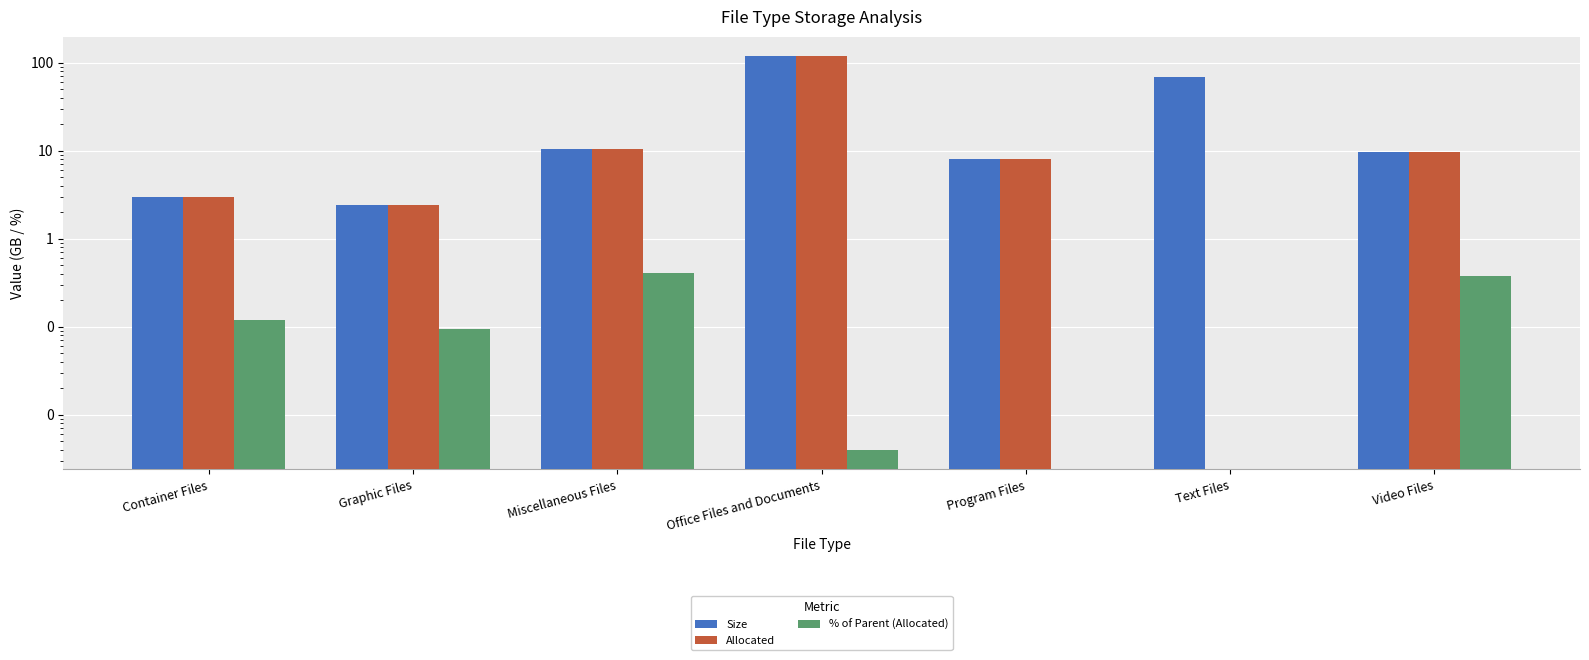

Which series has the largest range (max minus min)?

Allocated